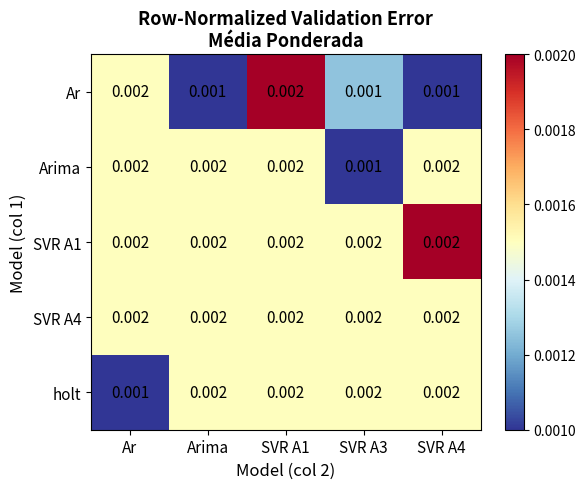

Where is holt nearest to the value 0?

Ar